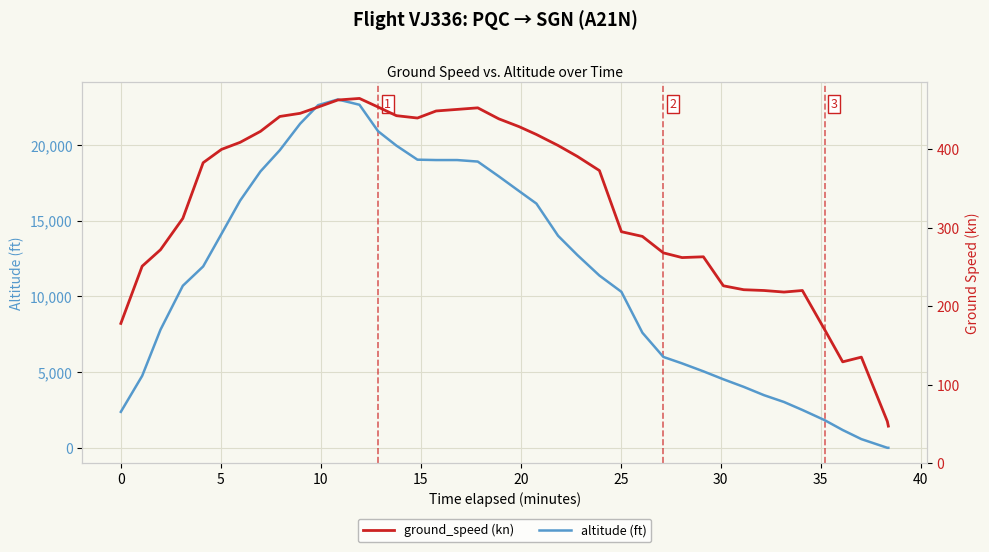

How many data points does each series have?

40